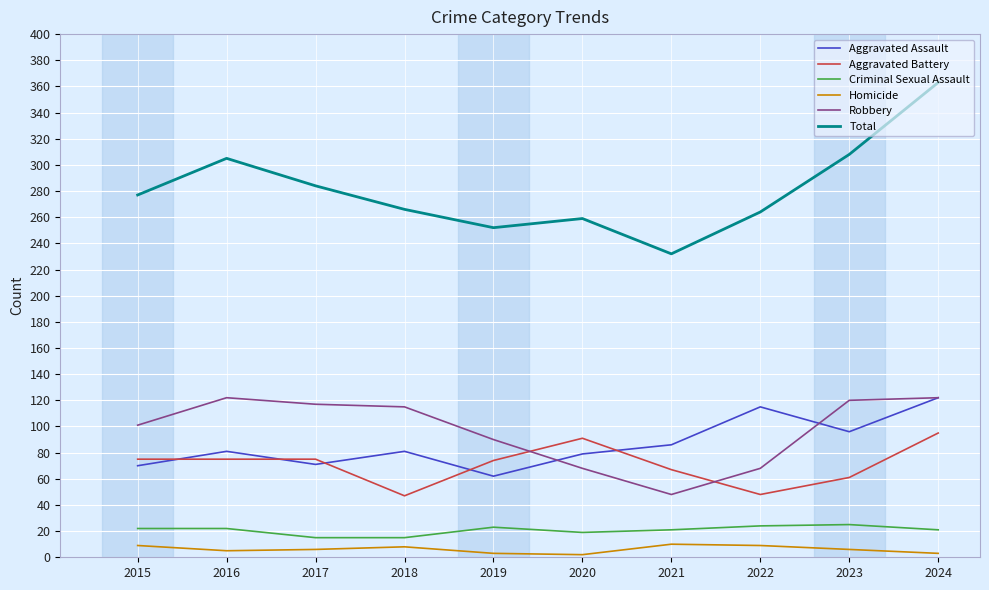

Between 2016 and 2019, which series saw the biggest shift?

Total